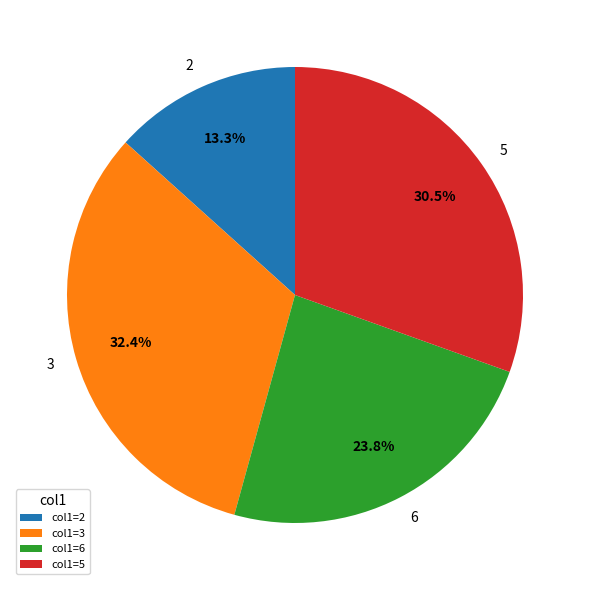

Is there any slice that represents more than half of the pie?

No